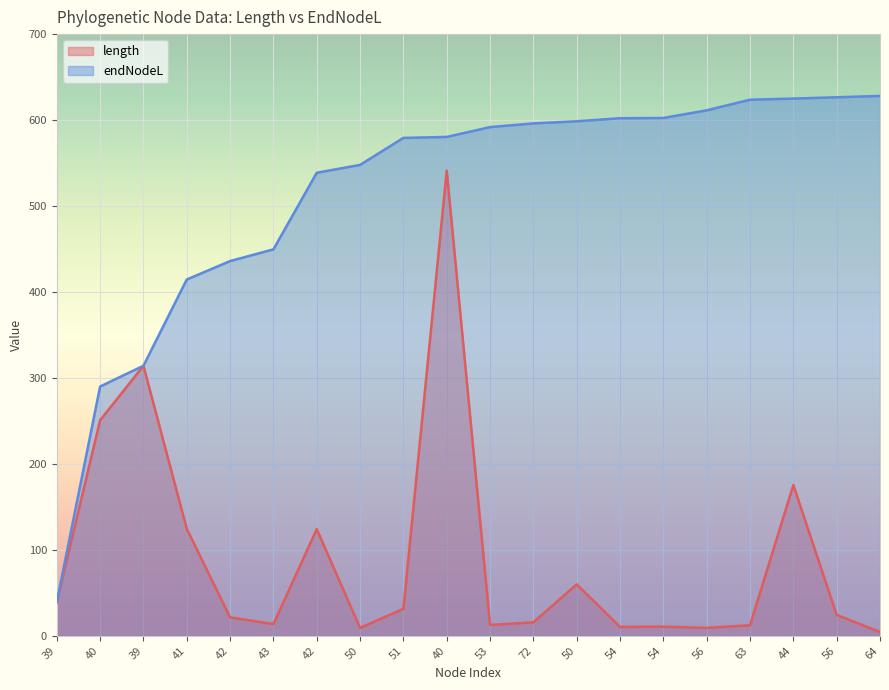

Which series has the largest range (max minus min)?

endNodeL